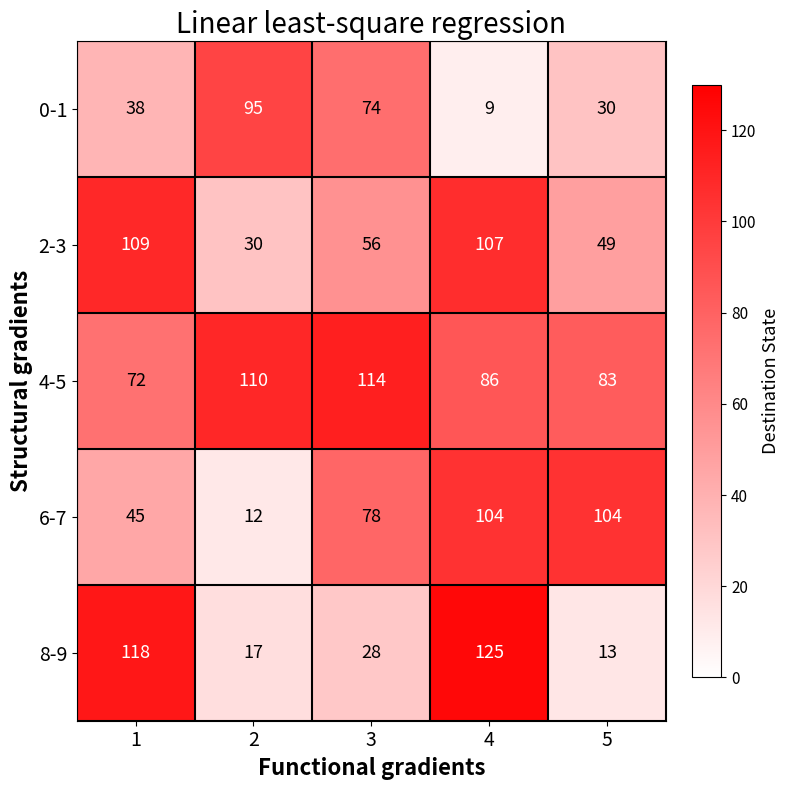

True or false: 2-3 has a value of 54 at 4.

False